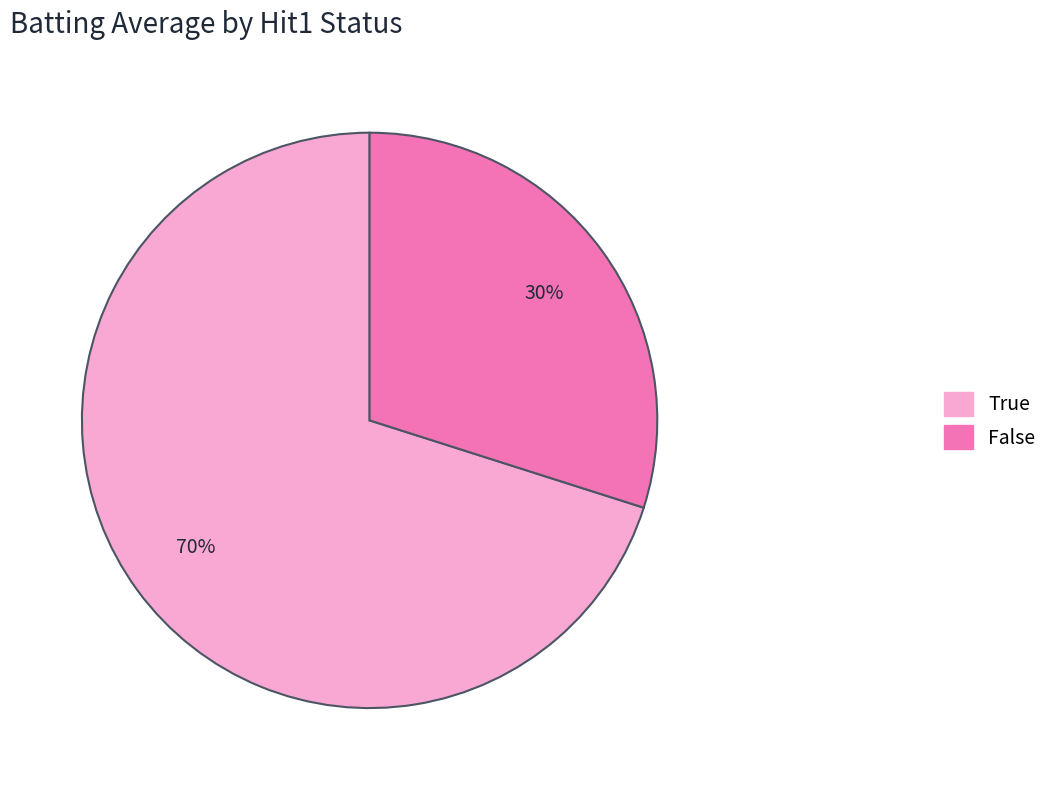

Do False and True together represent more than half of the pie?

Yes